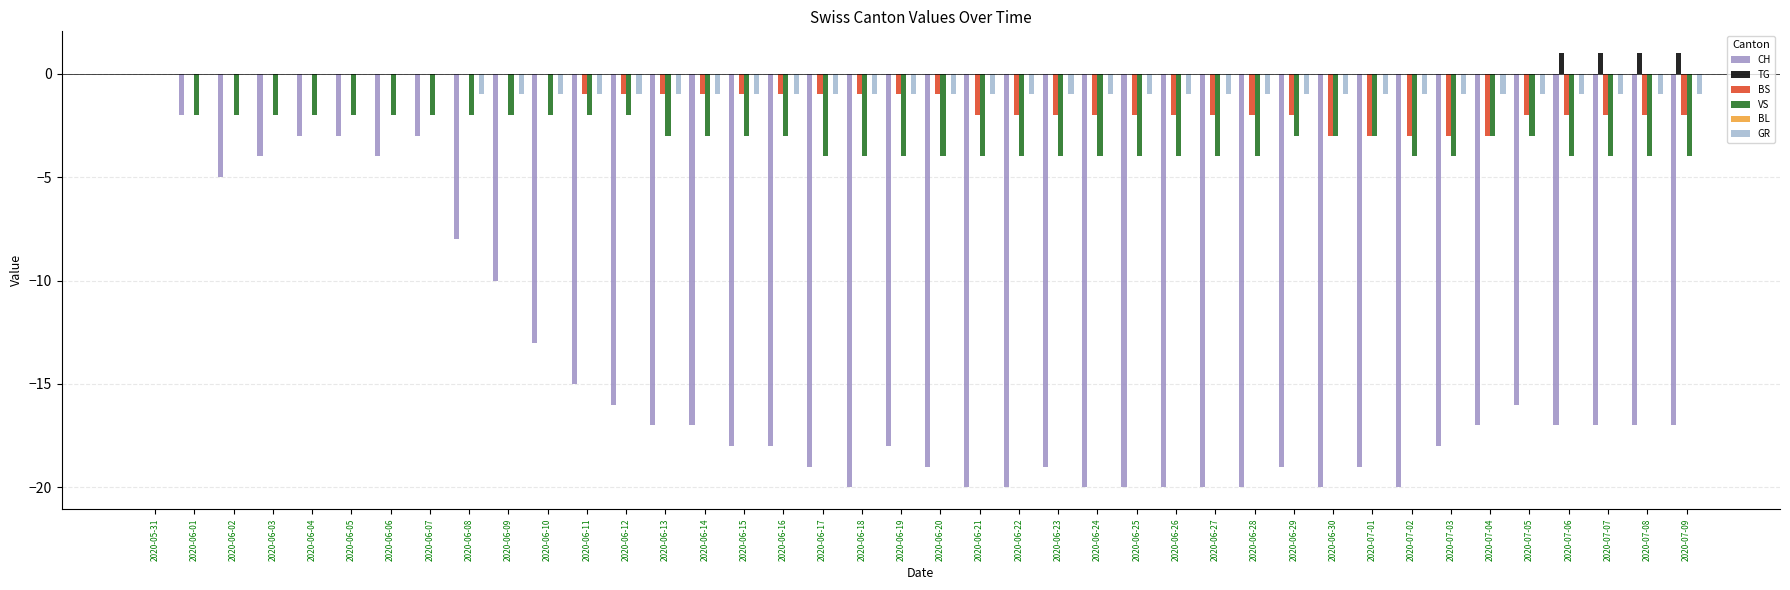

What is the total value across all series at 2020-06-02?

-7